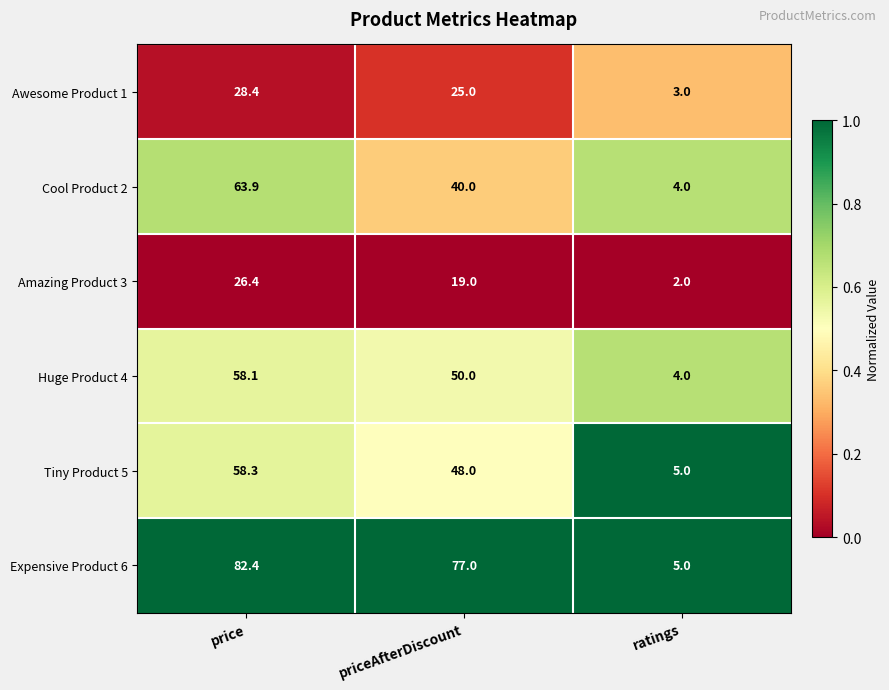

What value does the Huge Product 4 series have at priceAfterDiscount?

50.0